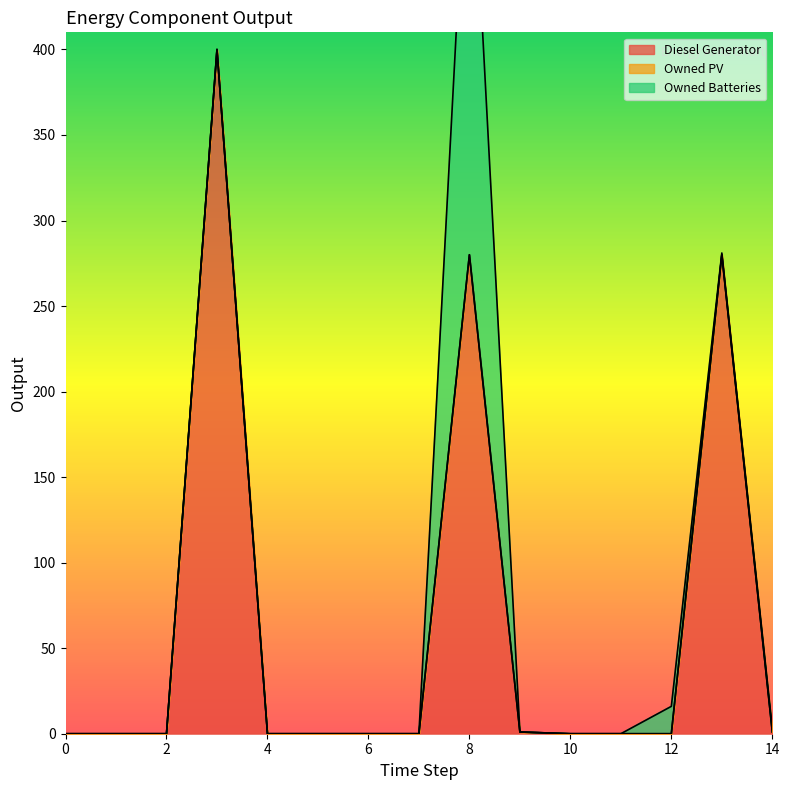

At which category does Diesel Generator reach its first local peak?

3